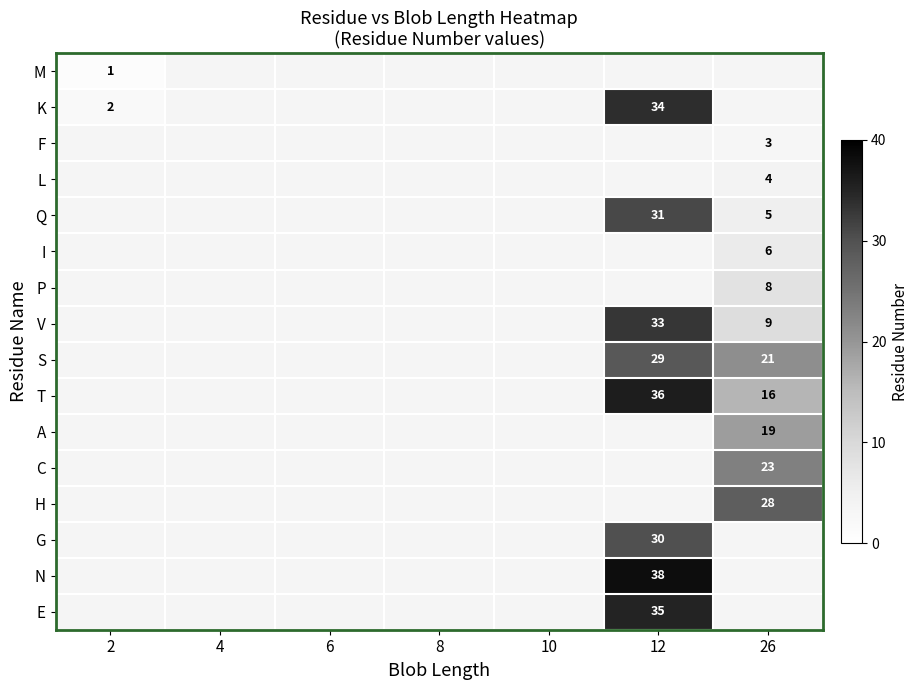

Count the number of data series in this chart.

16